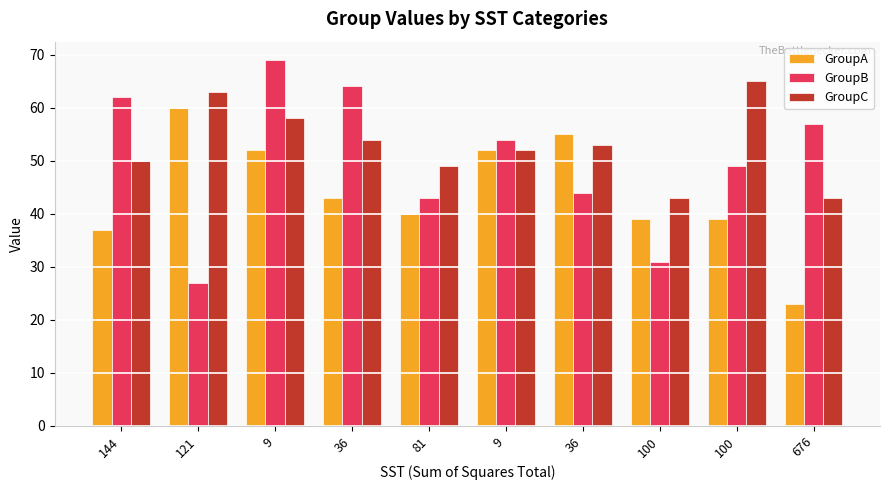

Reading right to left, what are all the values shown in this chart?

GroupA: 676=23	100=39	100=39	36=55	9=52	81=40	36=43	9=52	121=60	144=37
GroupB: 676=57	100=49	100=31	36=44	9=54	81=43	36=64	9=69	121=27	144=62
GroupC: 676=43	100=65	100=43	36=53	9=52	81=49	36=54	9=58	121=63	144=50